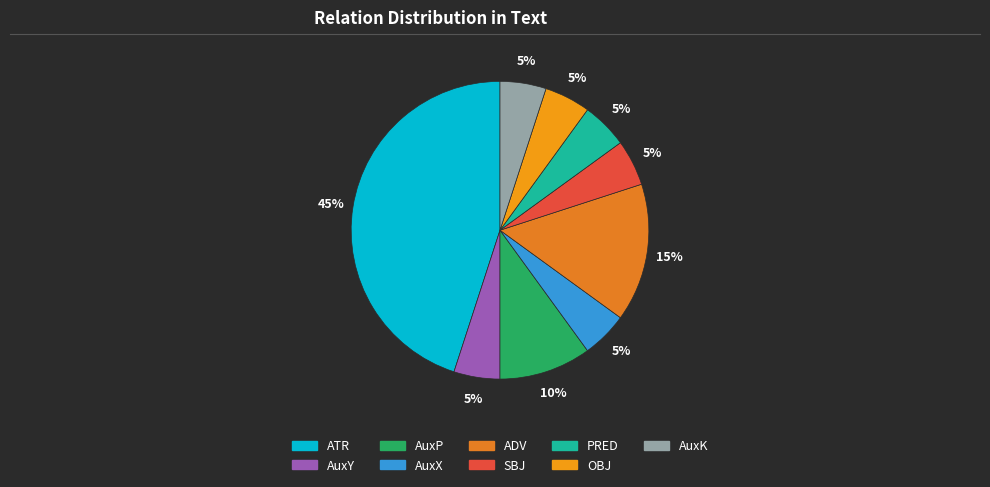

What percentage do AuxP and OBJ together represent?

15.0%